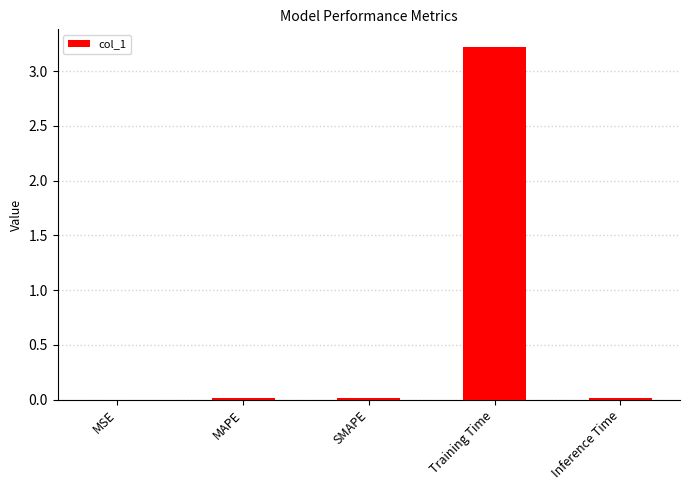

Which has a higher value, Training Time or MSE?

Training Time